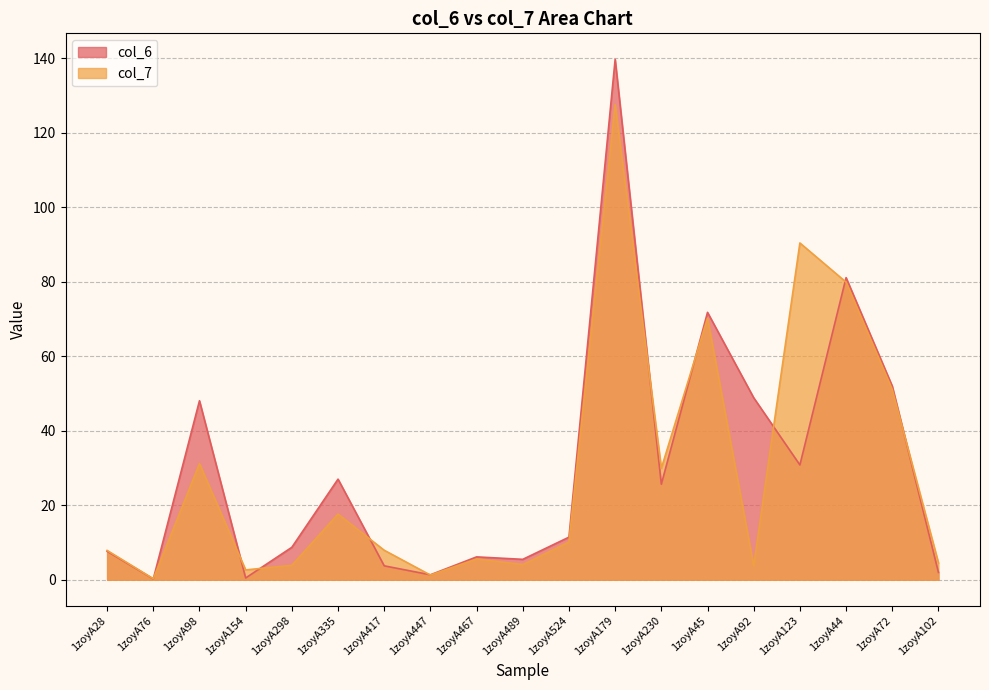

Reading left to right, extract all data points from this chart.

col_6: 1zoyA28=7.7	1zoyA76=0.2	1zoyA98=48.1	1zoyA154=0.5	1zoyA298=8.7	1zoyA335=27.0	1zoyA417=3.8	1zoyA447=1.3	1zoyA467=6.2	1zoyA489=5.5	1zoyA524=11.5	1zoyA179=139.8	1zoyA230=25.7	1zoyA45=71.8	1zoyA92=48.9	1zoyA123=30.8	1zoyA44=81.2	1zoyA72=52.0	1zoyA102=2.0
col_7: 1zoyA28=7.9	1zoyA76=0.3	1zoyA98=31.2	1zoyA154=2.7	1zoyA298=3.9	1zoyA335=17.6	1zoyA417=7.9	1zoyA447=1.3	1zoyA467=5.6	1zoyA489=4.1	1zoyA524=10.2	1zoyA179=127.6	1zoyA230=30.0	1zoyA45=70.3	1zoyA92=3.8	1zoyA123=90.5	1zoyA44=79.9	1zoyA72=51.1	1zoyA102=4.5